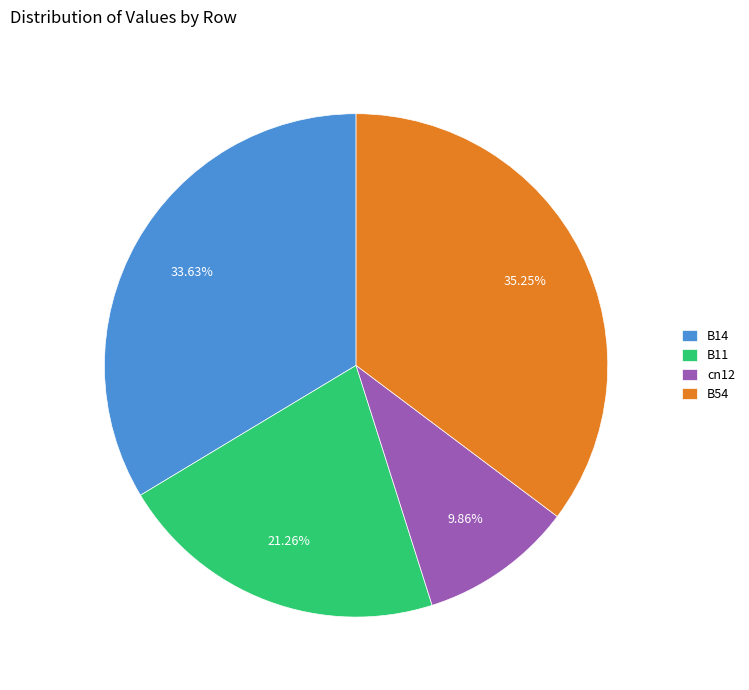

Rank the categories by value from lowest to highest.

cn12, B11, B14, B54